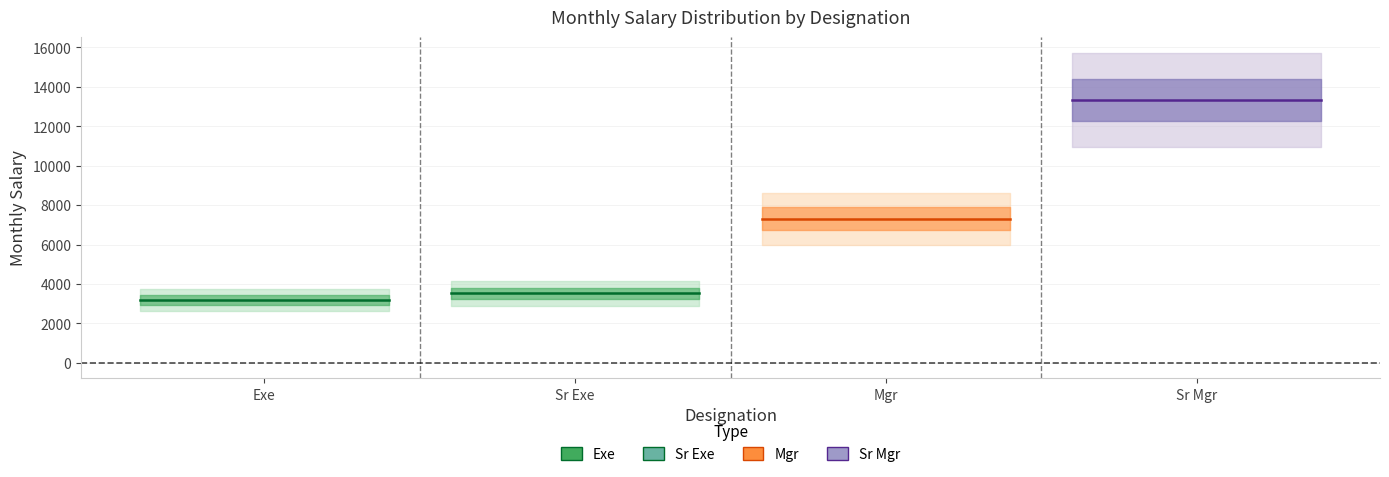

True or false: Sr Mgr has more than 0 interior local peaks.

False